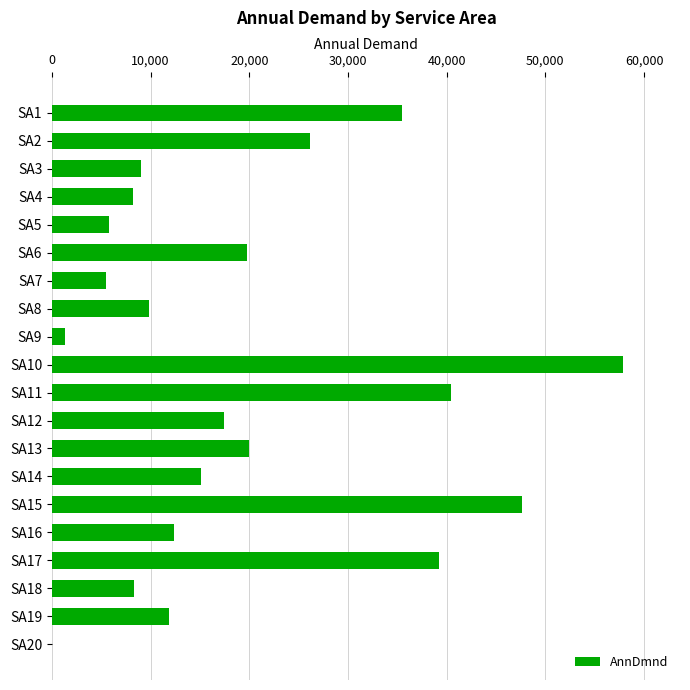

At which label is the value closest to 28928?

SA2